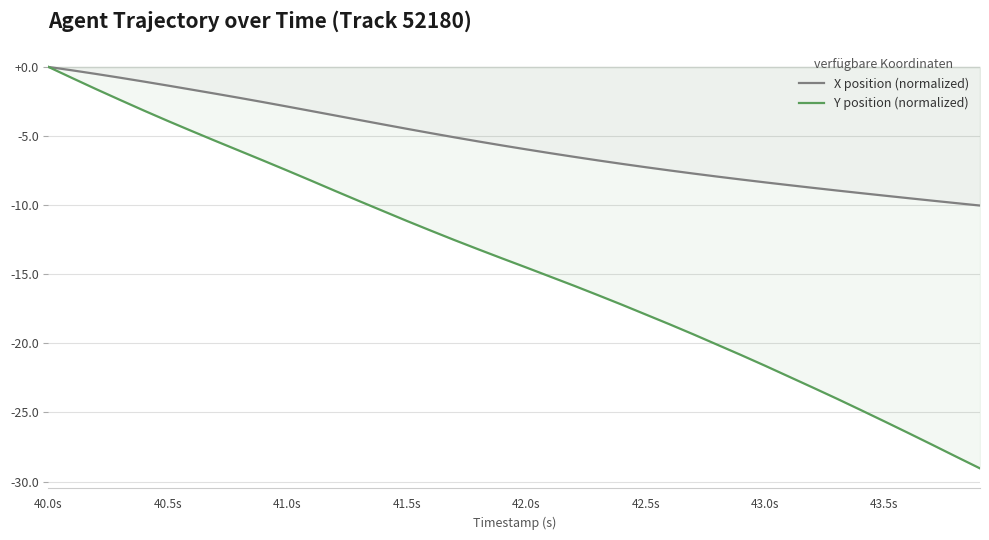

What is the approximate value of Y position (normalized) at 41.0s?

-7.5